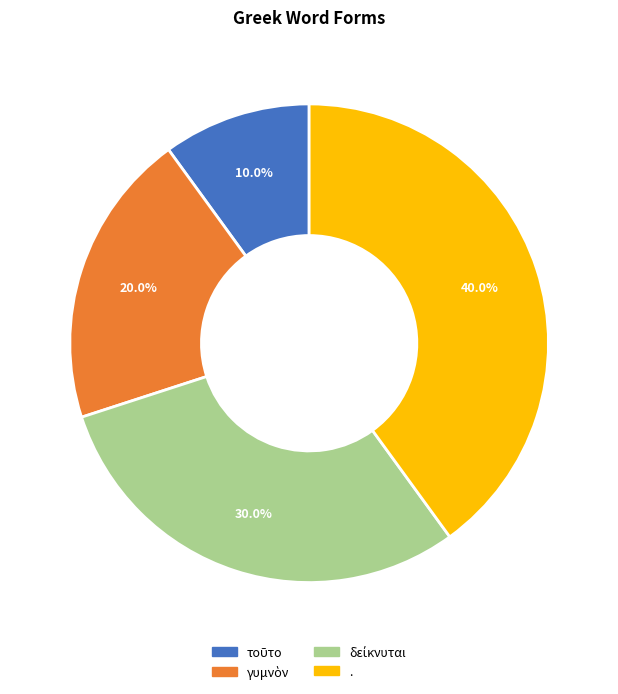

Is there a majority slice in this chart?

No